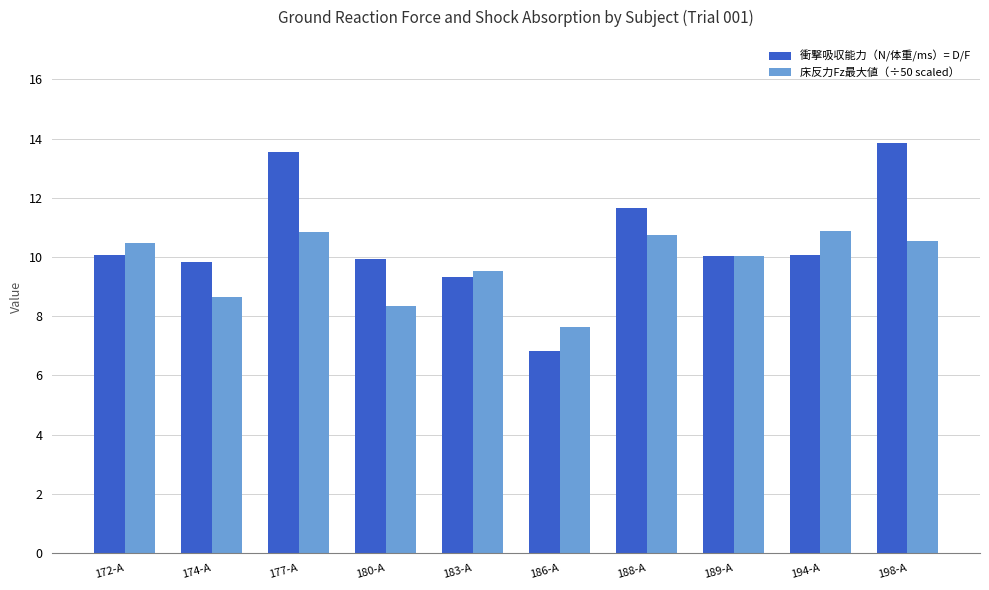

At which label does 衝撃吸収能力（N/体重/ms）= D/F reach its minimum?

186-A